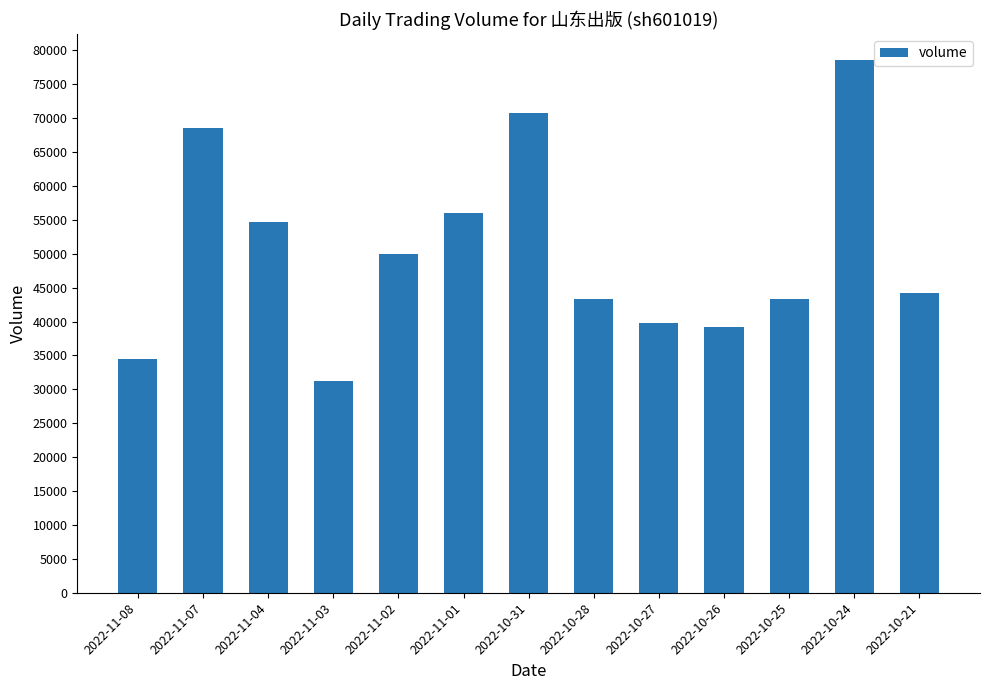

True or false: the data shows 43294 at 2022-10-25.

True